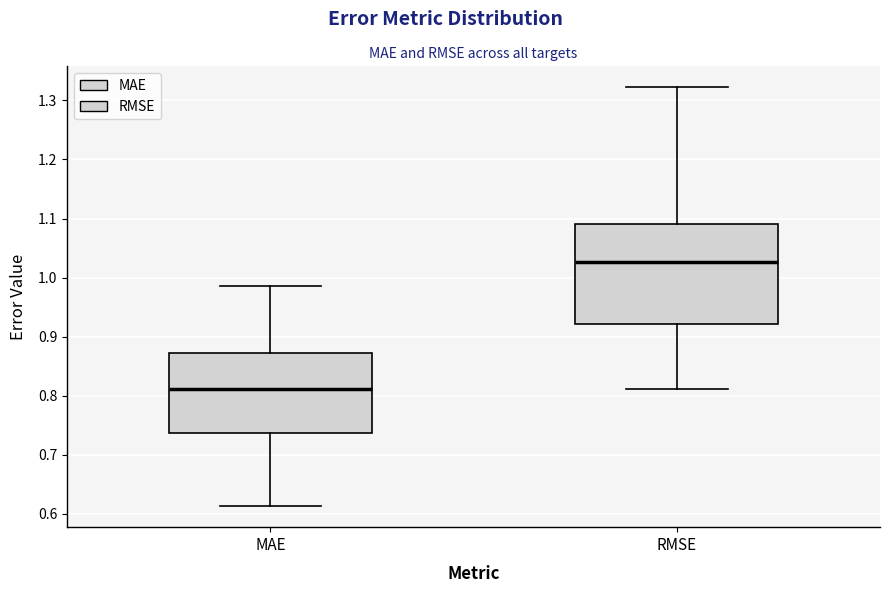

Which box has the lowest median line?

MAE